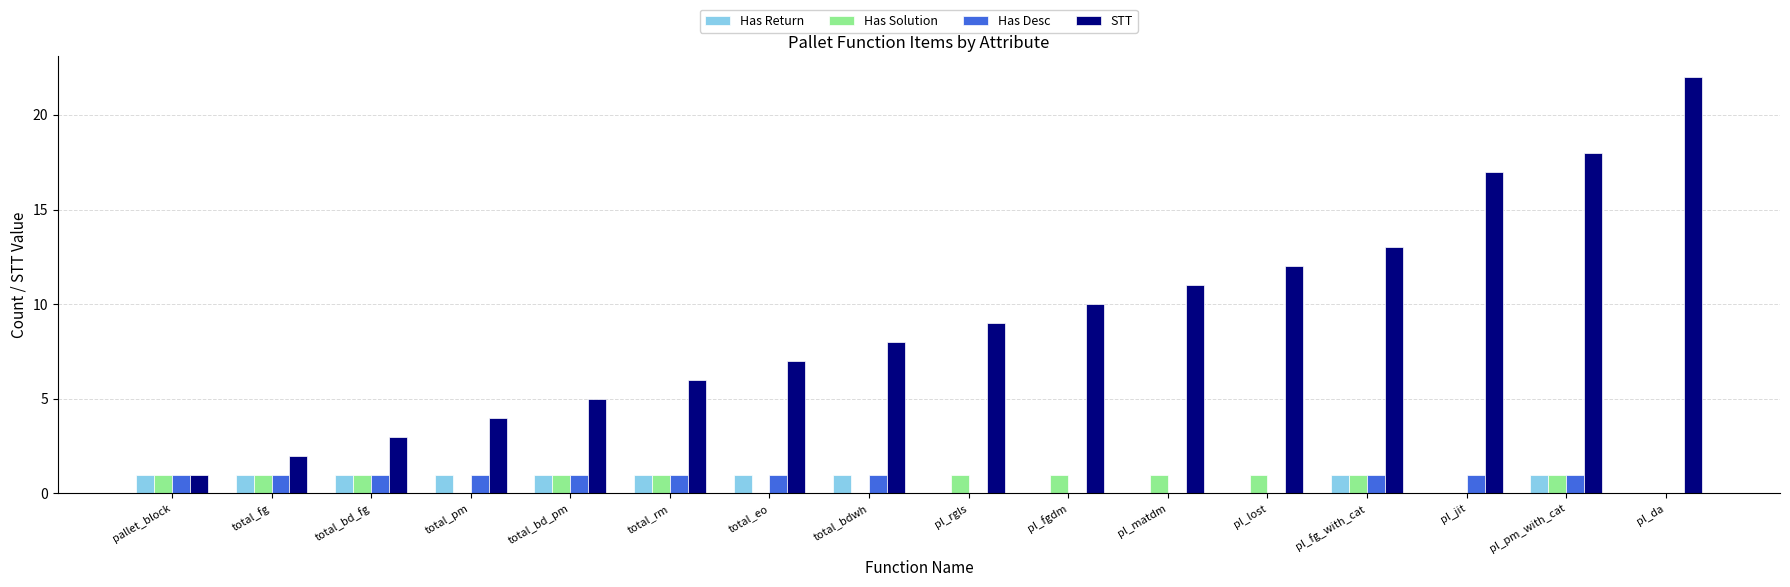

Reading left to right, extract all data points from this chart.

Has Return: pallet_block=1	total_fg=1	total_bd_fg=1	total_pm=1	total_bd_pm=1	total_rm=1	total_eo=1	total_bdwh=1	pl_rgls=0	pl_fgdm=0	pl_matdm=0	pl_lost=0	pl_fg_with_cat=1	pl_jit=0	pl_pm_with_cat=1	pl_da=0
Has Solution: pallet_block=1	total_fg=1	total_bd_fg=1	total_pm=0	total_bd_pm=1	total_rm=1	total_eo=0	total_bdwh=0	pl_rgls=1	pl_fgdm=1	pl_matdm=1	pl_lost=1	pl_fg_with_cat=1	pl_jit=0	pl_pm_with_cat=1	pl_da=0
Has Desc: pallet_block=1	total_fg=1	total_bd_fg=1	total_pm=1	total_bd_pm=1	total_rm=1	total_eo=1	total_bdwh=1	pl_rgls=0	pl_fgdm=0	pl_matdm=0	pl_lost=0	pl_fg_with_cat=1	pl_jit=1	pl_pm_with_cat=1	pl_da=0
STT: pallet_block=1	total_fg=2	total_bd_fg=3	total_pm=4	total_bd_pm=5	total_rm=6	total_eo=7	total_bdwh=8	pl_rgls=9	pl_fgdm=10	pl_matdm=11	pl_lost=12	pl_fg_with_cat=13	pl_jit=17	pl_pm_with_cat=18	pl_da=22